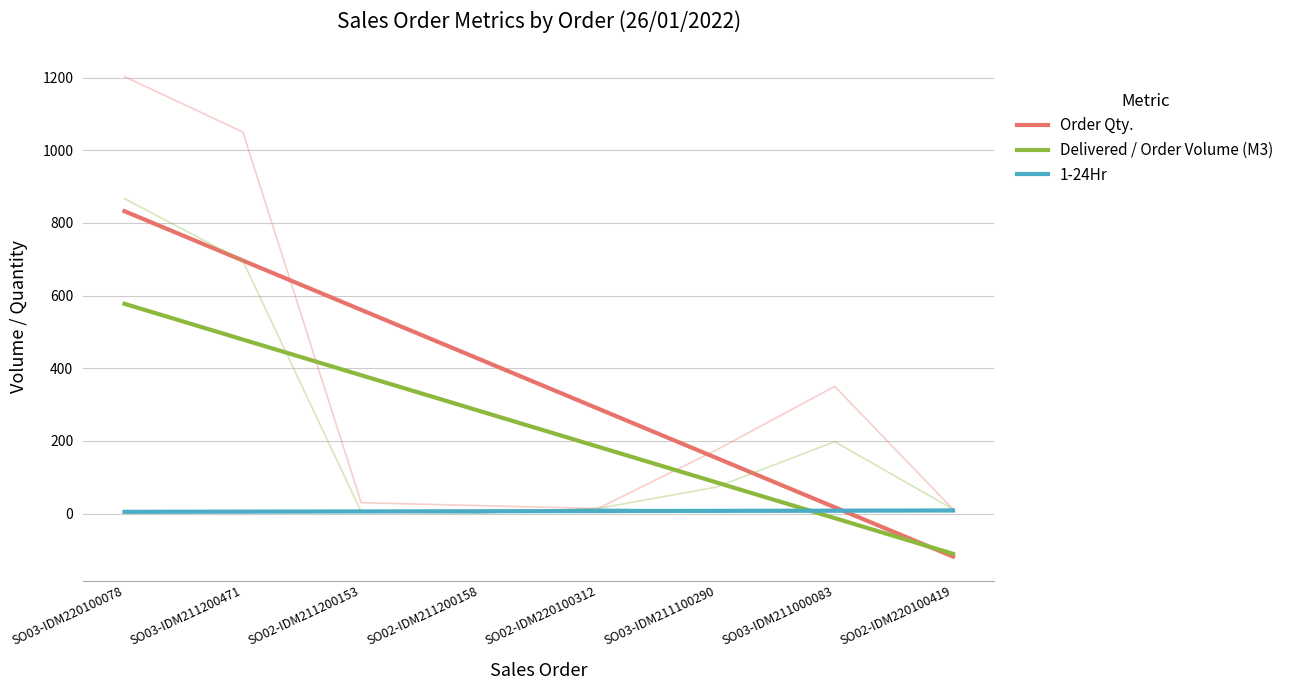

True or false: Delivered / Order Volume (M3) and Order Qty. intersect in this chart.

True